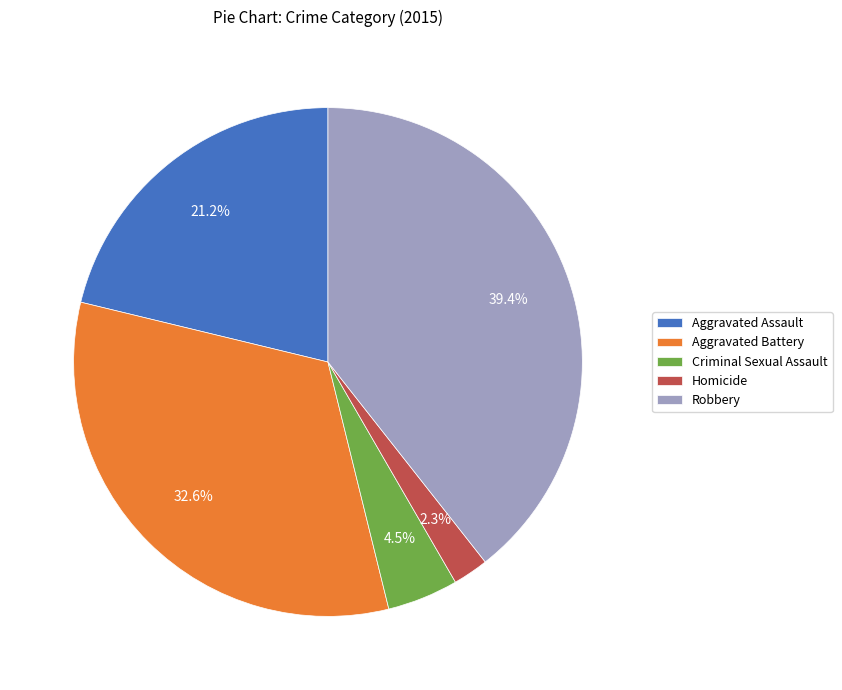

To the nearest percent, what is the difference between the largest and smallest slice percentages?

37%